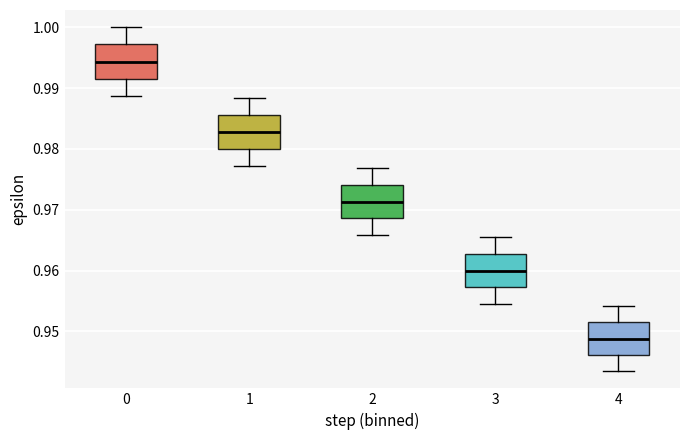

Reading left to right, transcribe this box plot: for each box, give where its median line is, the range the box spans, and where its two whiskers end, as read against the y-axis. The values are not printed on the chart, so give them approximately, as read against the axis.

0: median 0.994, box 0.992 to 0.997, whiskers 0.989 to 1.000
1: median 0.983, box 0.980 to 0.986, whiskers 0.977 to 0.988
2: median 0.971, box 0.969 to 0.974, whiskers 0.966 to 0.977
3: median 0.960, box 0.957 to 0.963, whiskers 0.955 to 0.965
4: median 0.949, box 0.946 to 0.952, whiskers 0.943 to 0.954